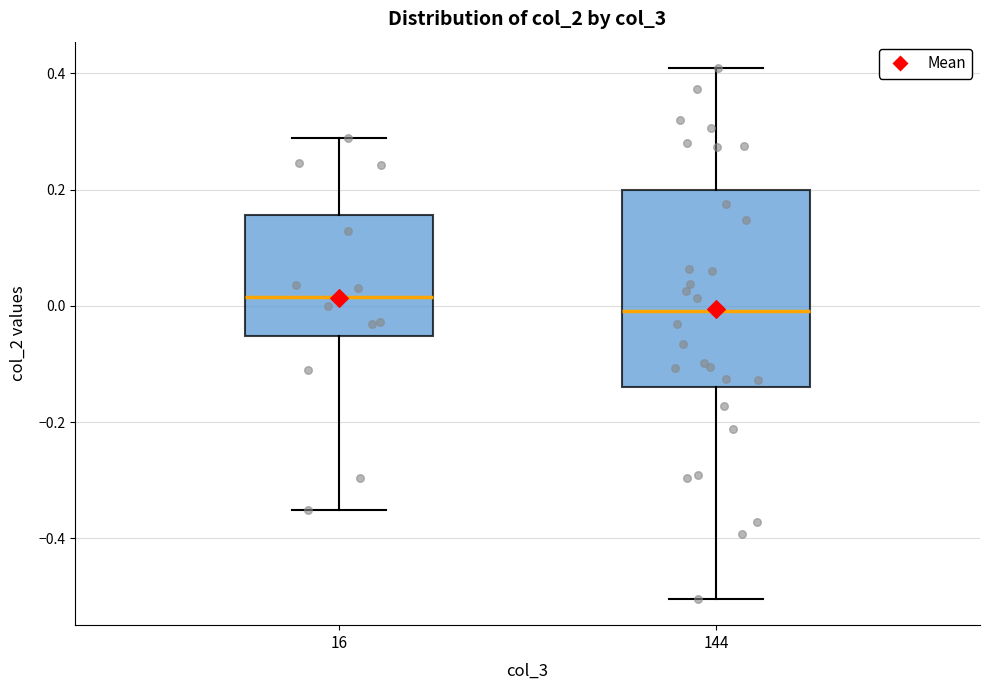

Reading left to right, transcribe this box plot: for each box, give where its median line is, the range the box spans, and where its two whiskers end, as read against the y-axis. The values are not printed on the chart, so give them approximately, as read against the axis.

16: median 0.02, box -0.06 to 0.16, whiskers -0.36 to 0.28
144: median 0.00, box -0.14 to 0.20, whiskers -0.50 to 0.40